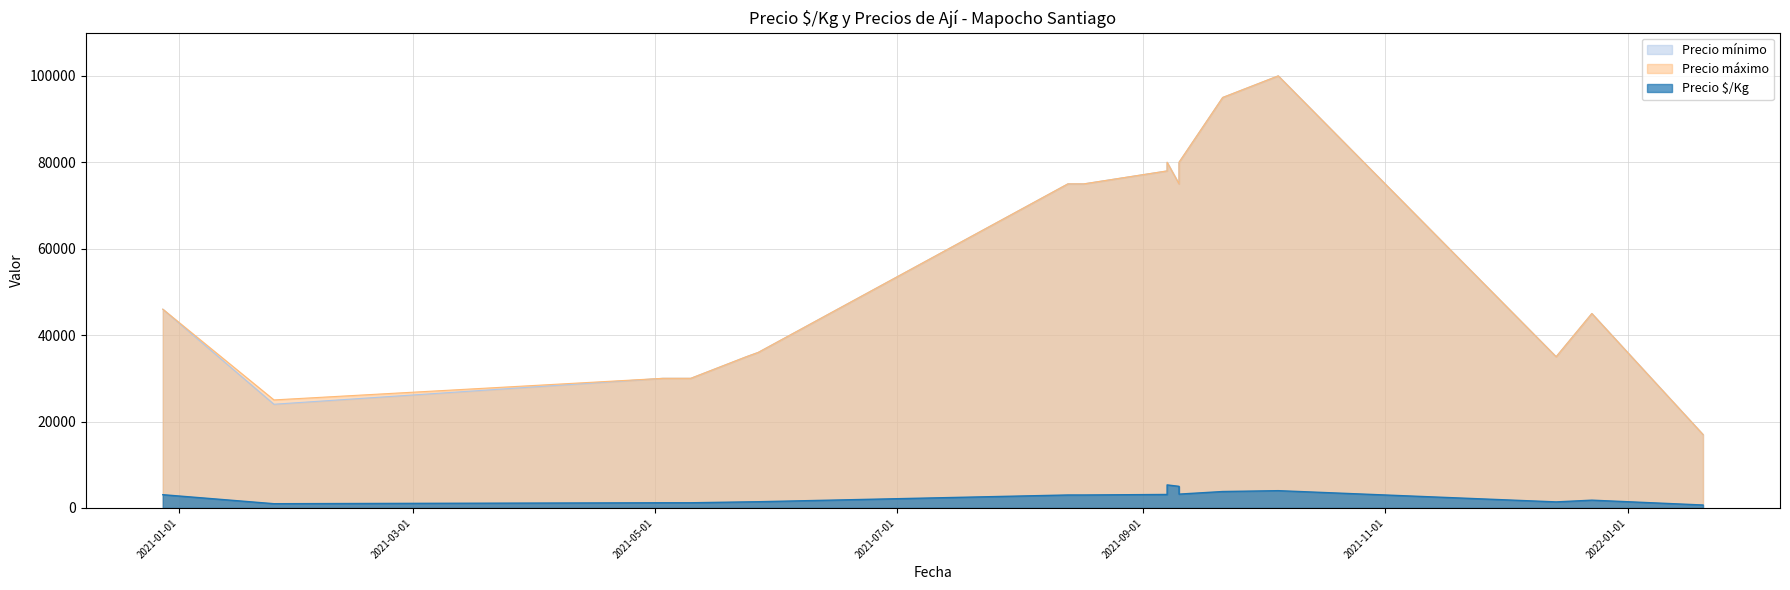

Which category has the lowest value in the Precio $/Kg series?

2022-01-20